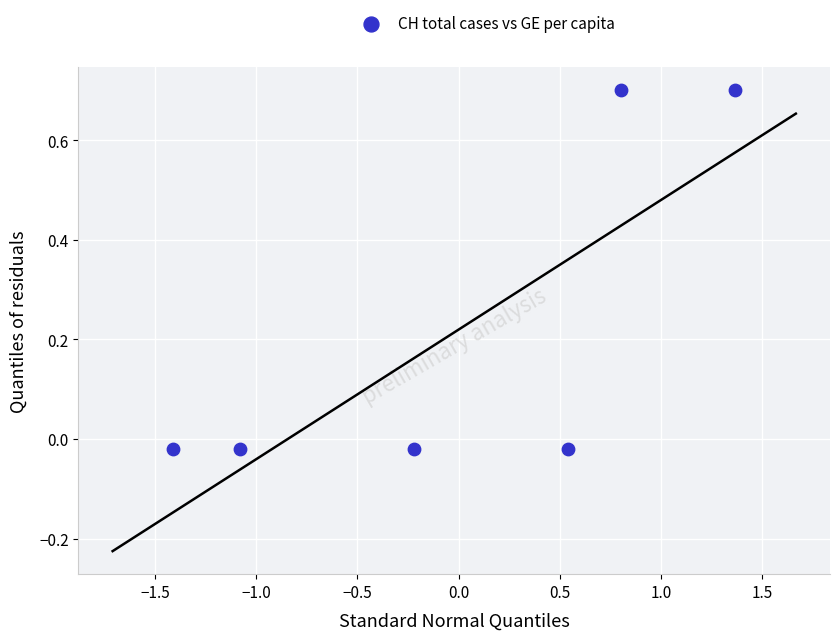

What is the range of X values (max minus min)?

2.8